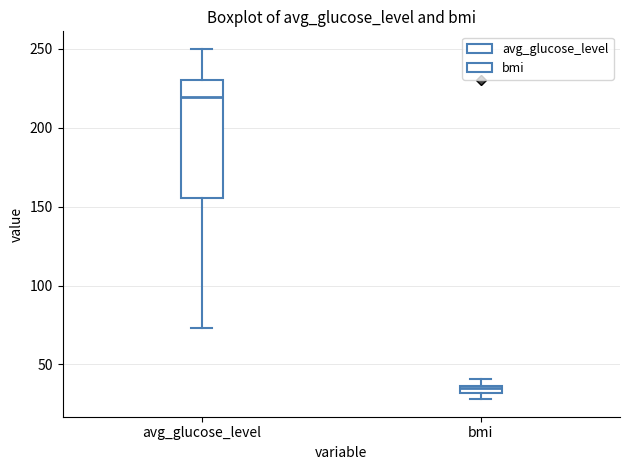

Comparing the boxes themselves (not the whiskers), which one is the tallest?

avg_glucose_level